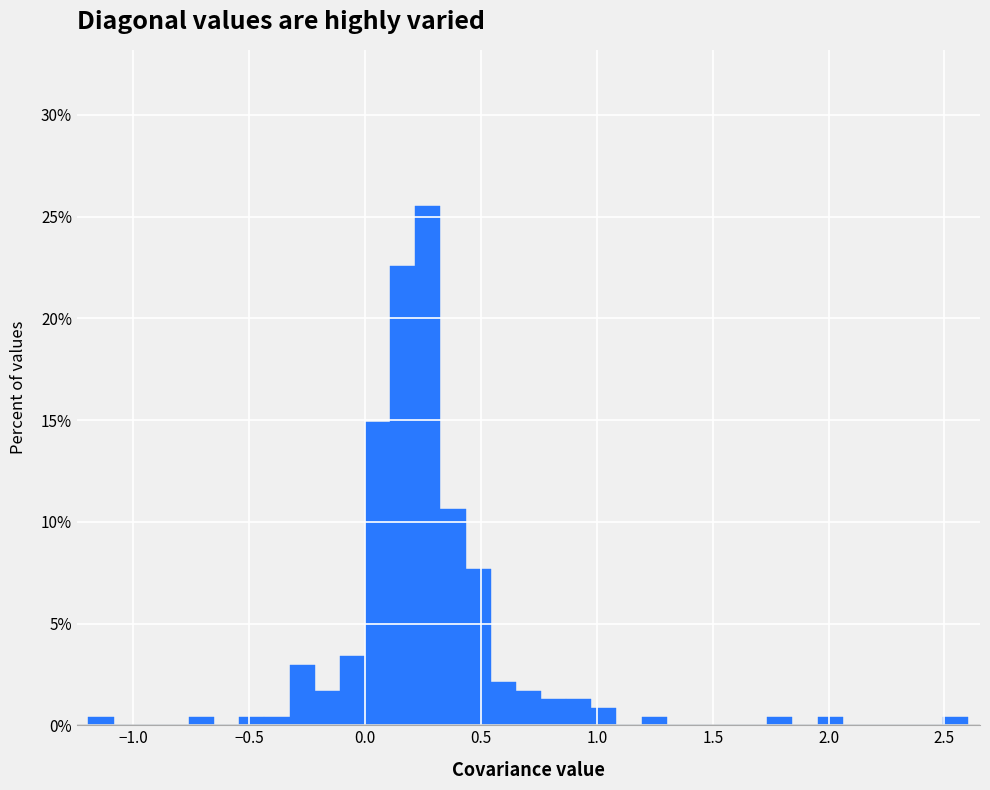

Around what value on the x-axis is the tallest bar? Give the approximate position of its centre, as read against the axis.

0.25